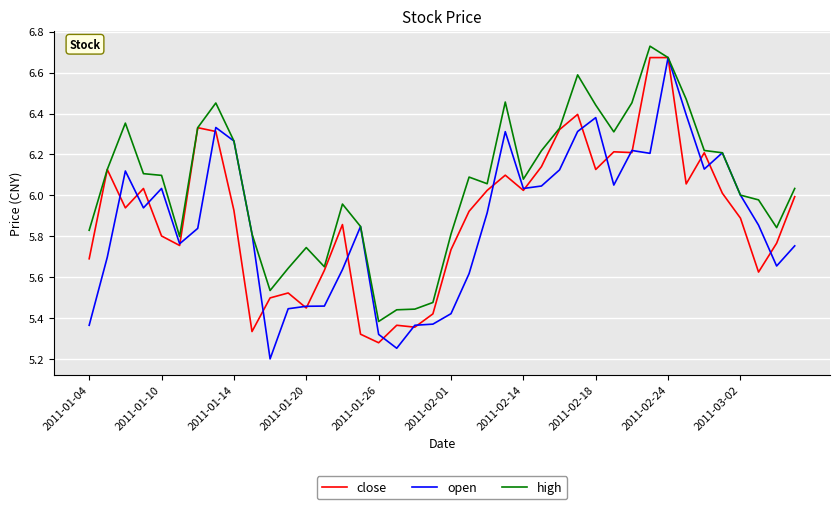

Which series has the largest total across all categories?

high